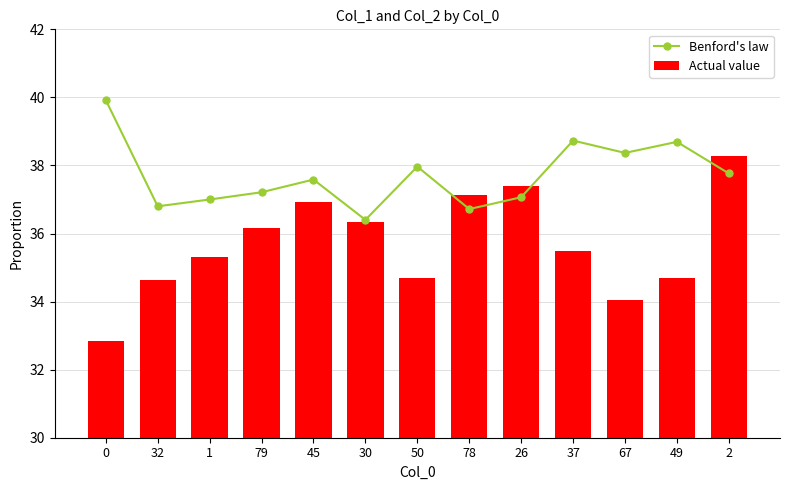

Are the bars horizontal?

No